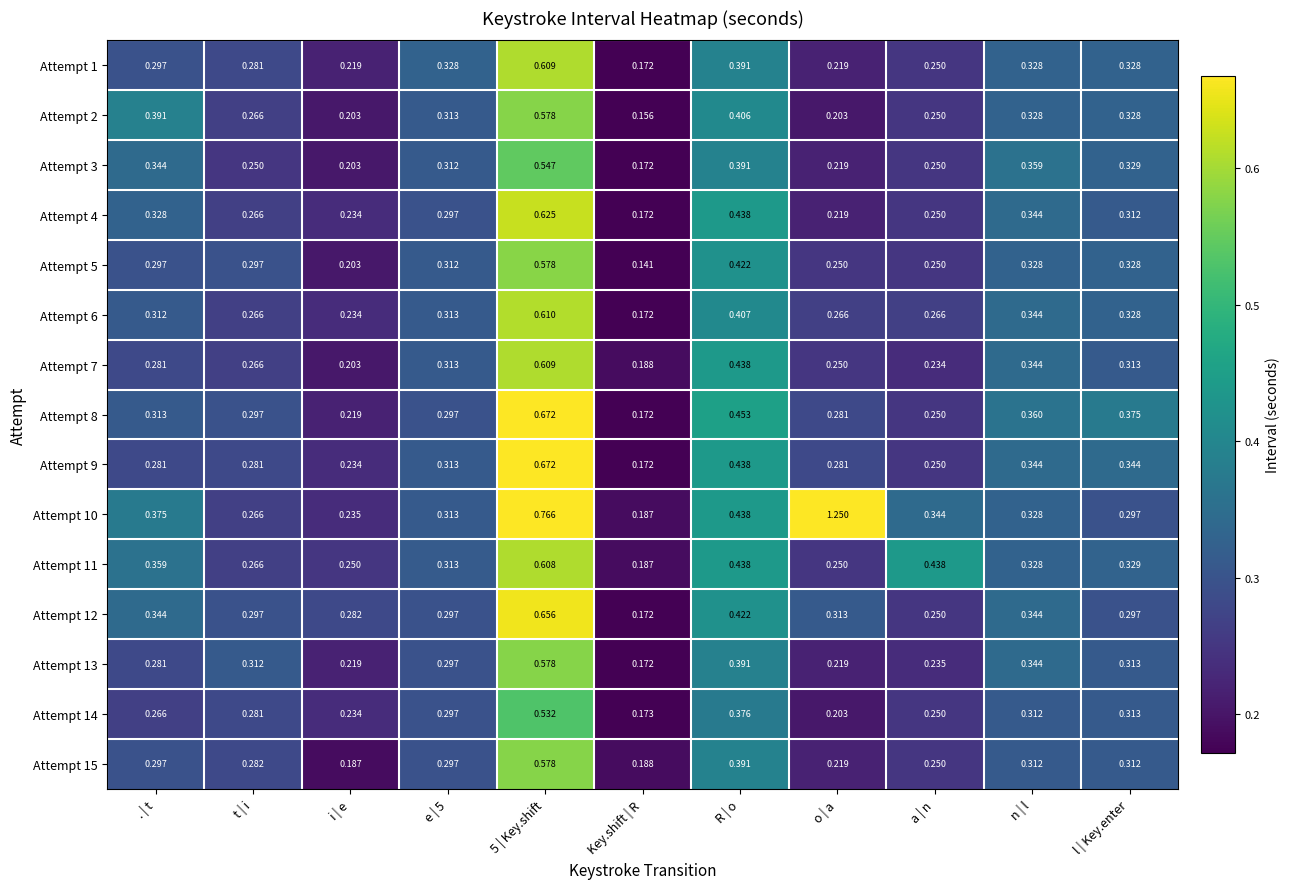

Is the value of Attempt 8 at l | Key.enter greater than the value of Attempt 3 at 5 | Key.shift?

No